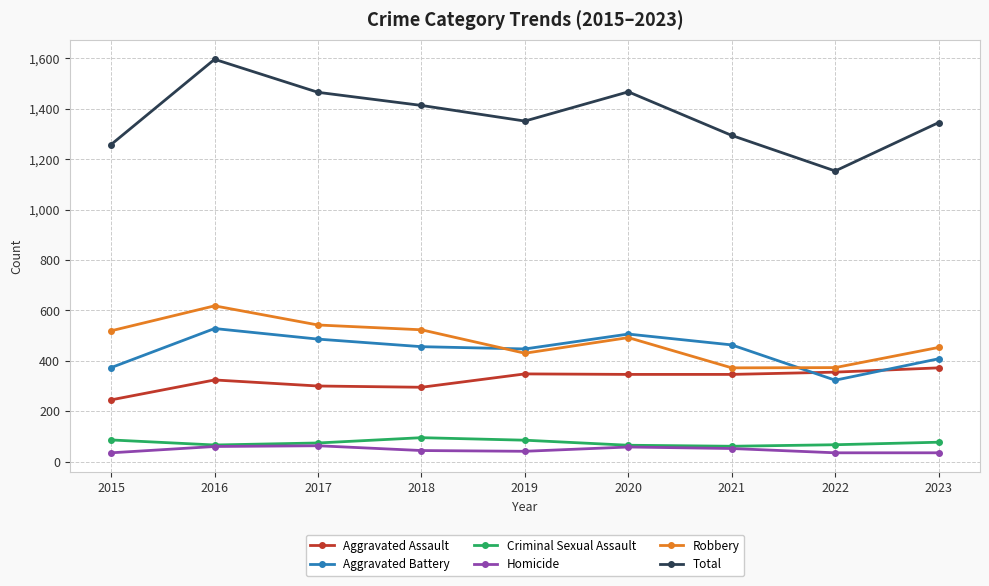

What is the value of the Total point at the 1st from the left?

1258